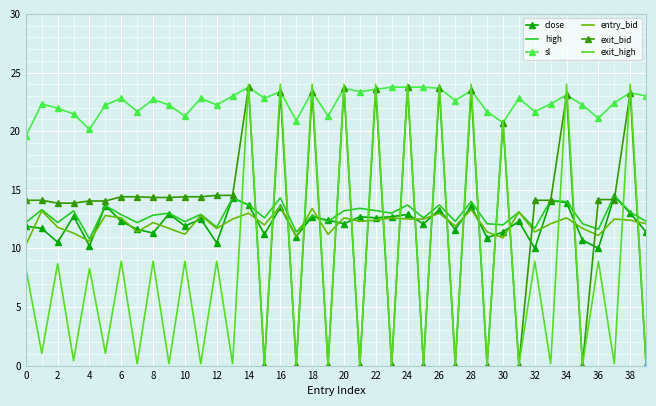

Which series ends up on top after the final intersection of exit_bid and entry_bid?

entry_bid